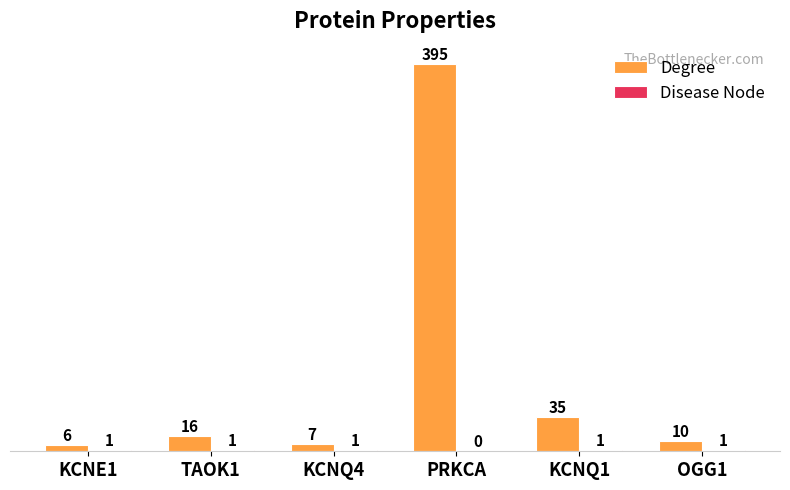

What is the total value across all series at KCNQ4?

8